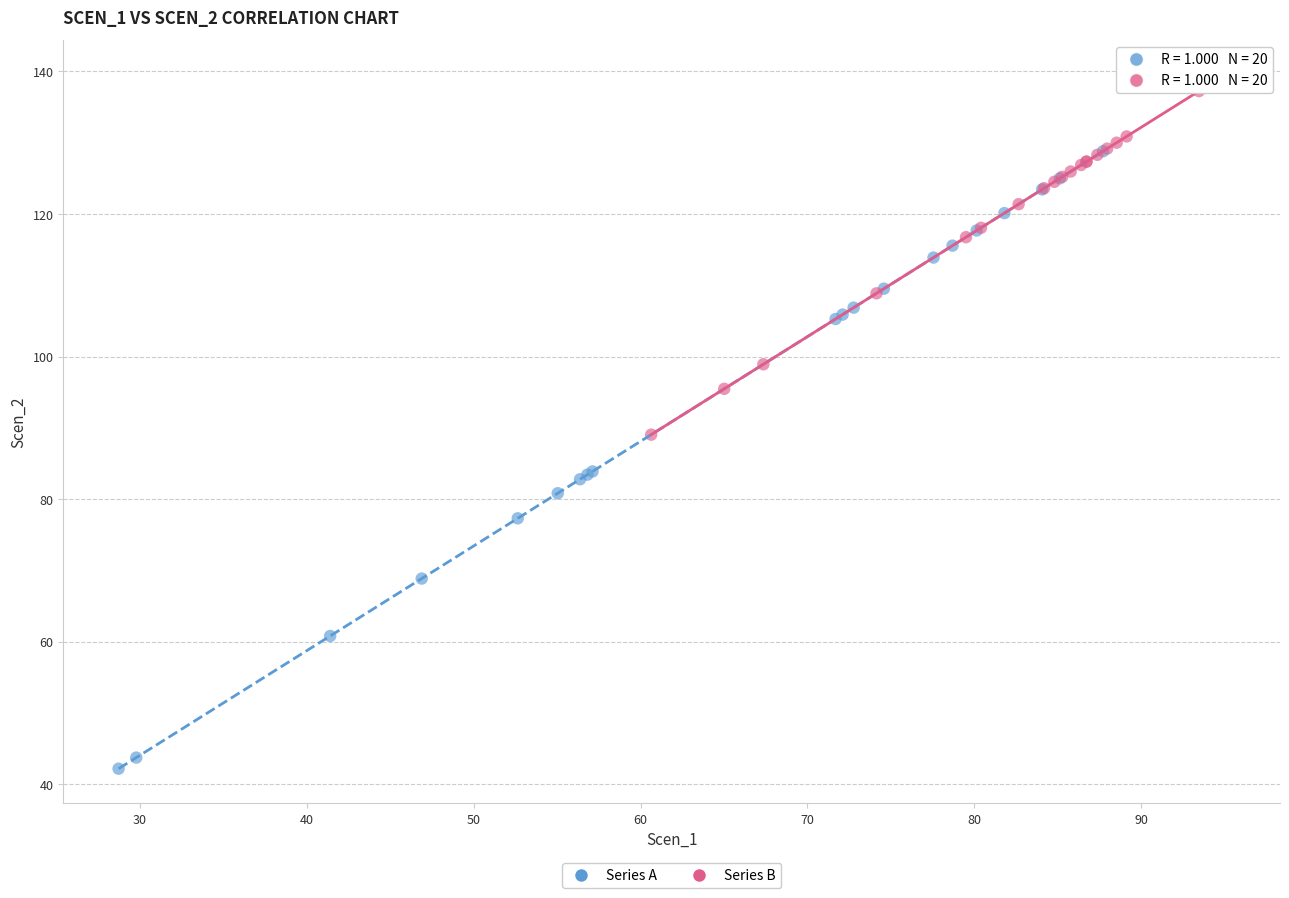

Which series reaches the minimum Y coordinate?

Series A